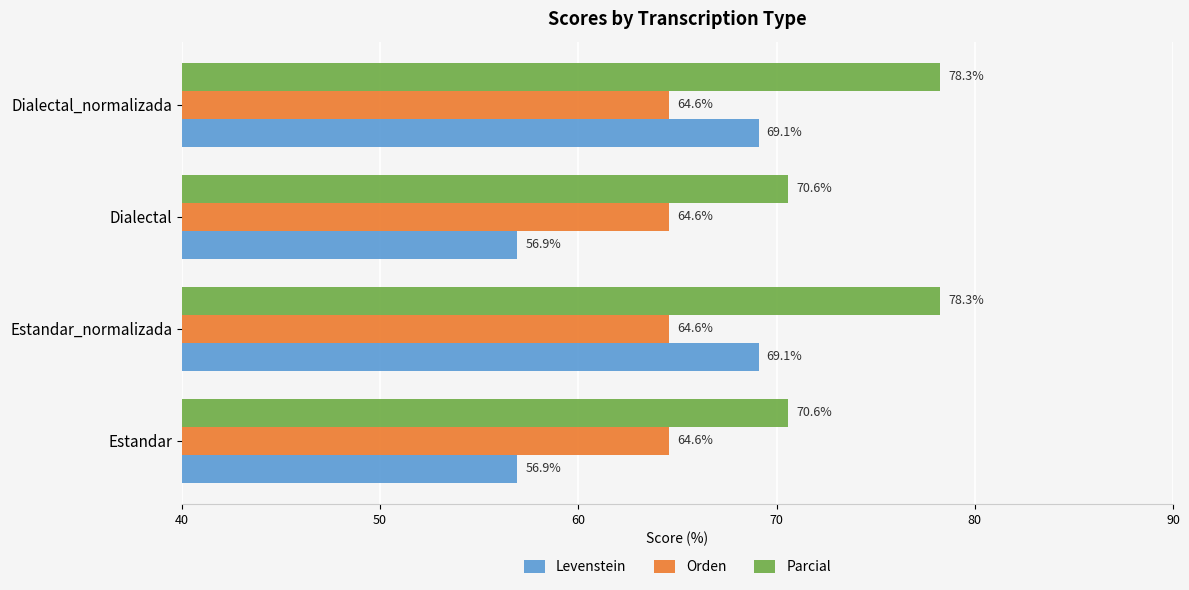

What is the approximate value of Orden at Dialectal_normalizada?

64.6